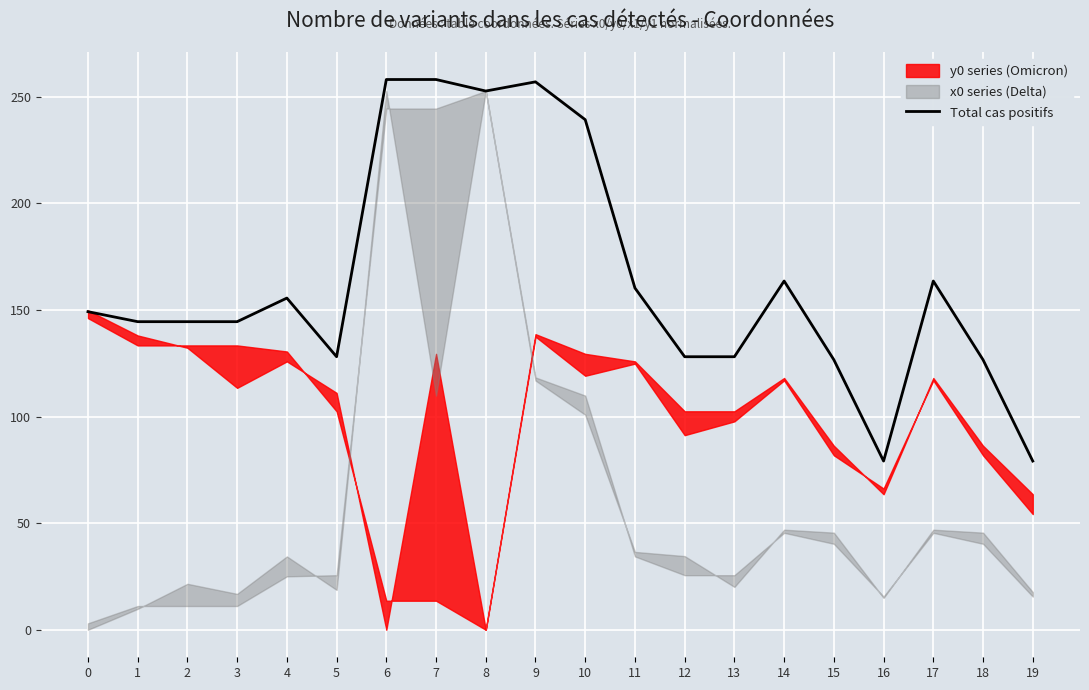

Reading left to right, transcribe all the data shown in this chart.

149.2	144.5	144.5	144.5	155.6	128.1	258.2	258.2	252.8	257.1	239.3	160.3	128.1	128.1	163.6	126.7	79.1	163.6	126.7	79.1